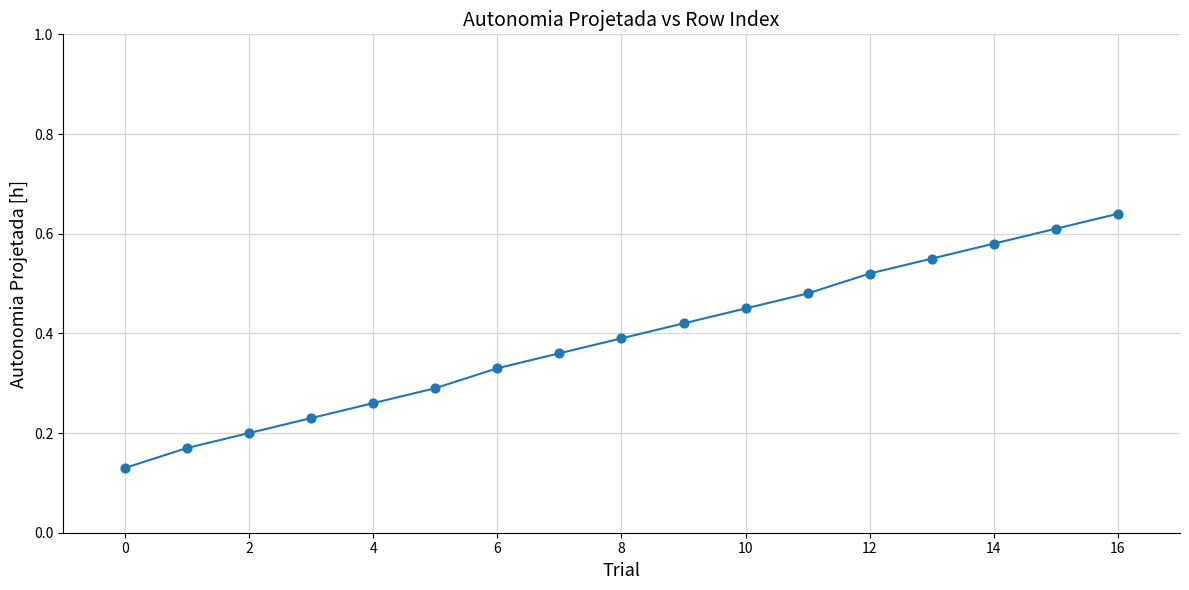

How many lines are shown in the chart?

1